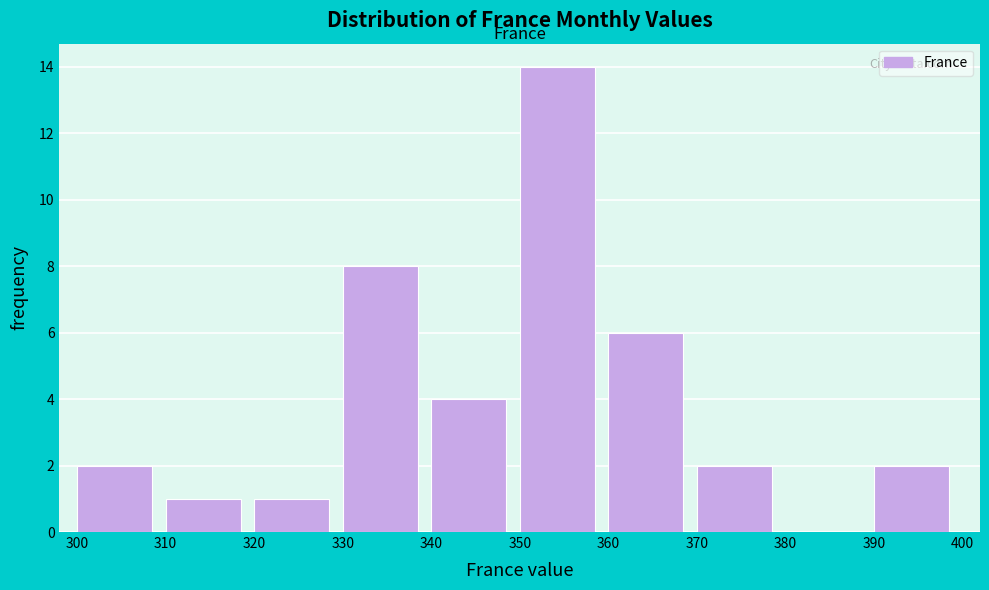

Reading left to right, transcribe this chart: for each bar, give the range it covers on the x-axis and its height. The values are not printed on the chart, so give them approximately, as read against the axis.

300 to 310: 2
310 to 320: 1
320 to 330: 1
330 to 340: 8
340 to 350: 4
350 to 360: 14
360 to 370: 6
370 to 380: 2
380 to 390: 0
390 to 400: 2